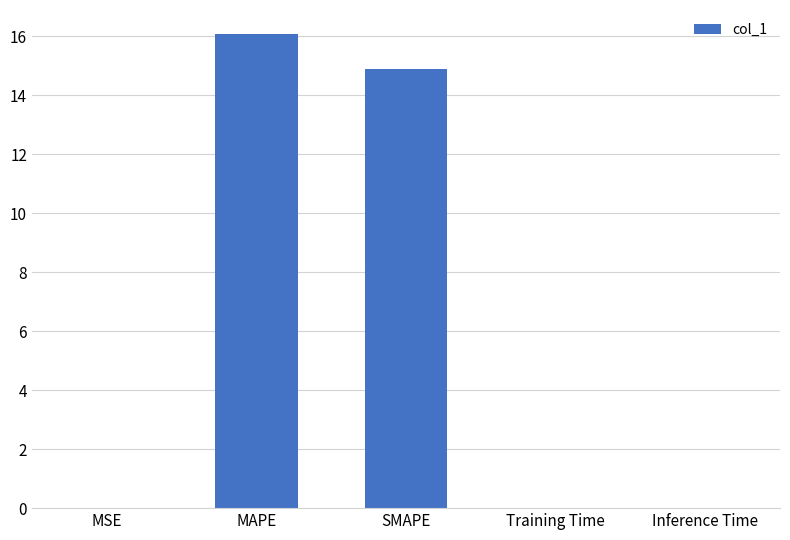

What is the ratio of the value at MAPE to the value at SMAPE?

1.1